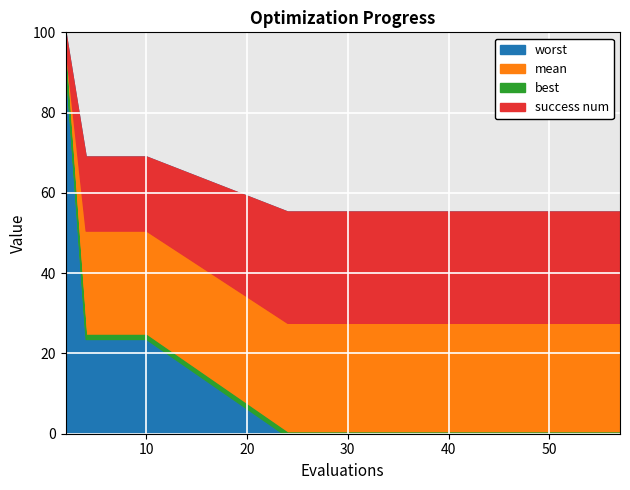

True or false: best and mean cross at least once.

False